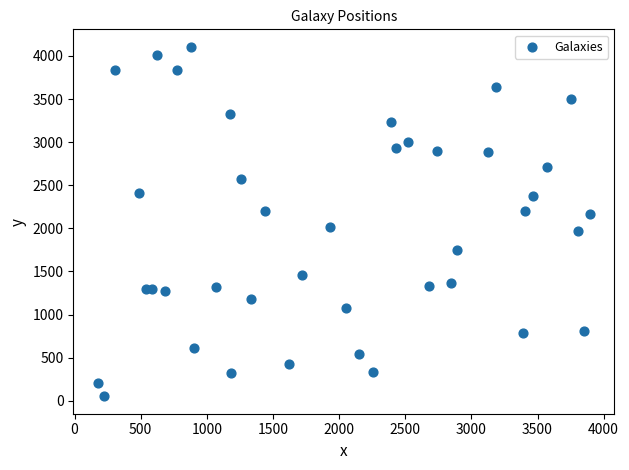

What is the range of X values (max minus min)?

3719.0